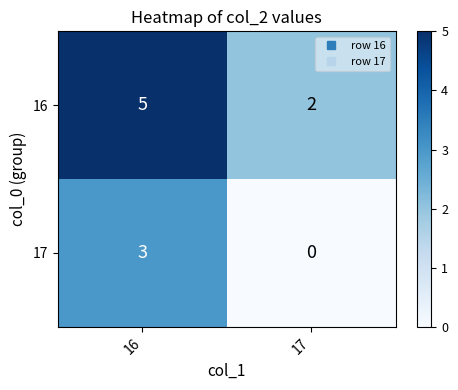

What is the sum of all 17 values?

3